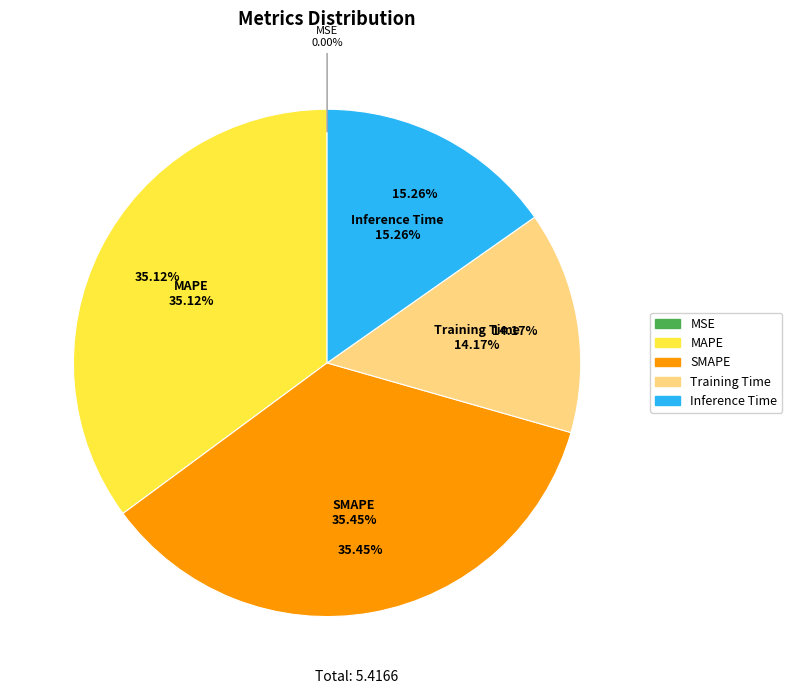

Is MSE the majority of the pie?

No